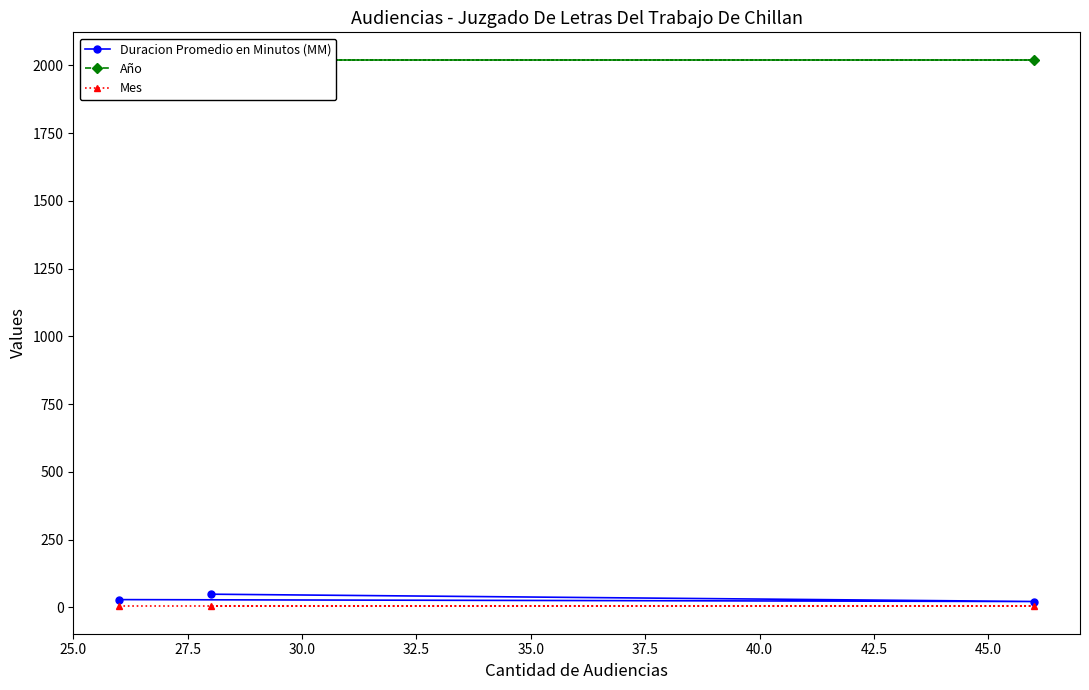

How many data points in Duracion Promedio en Minutos (MM) are less than 29?

1